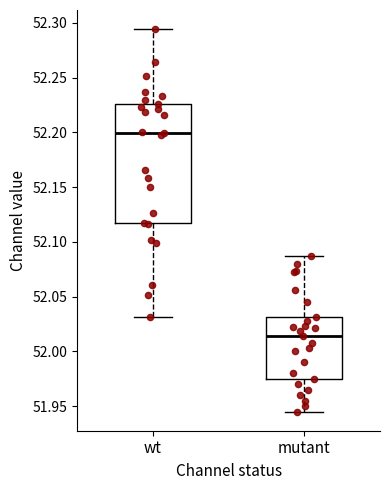

Where is the lower edge of the box for mutant on the y-axis? The values are not printed on the chart, so give them approximately, as read against the axis.

51.975